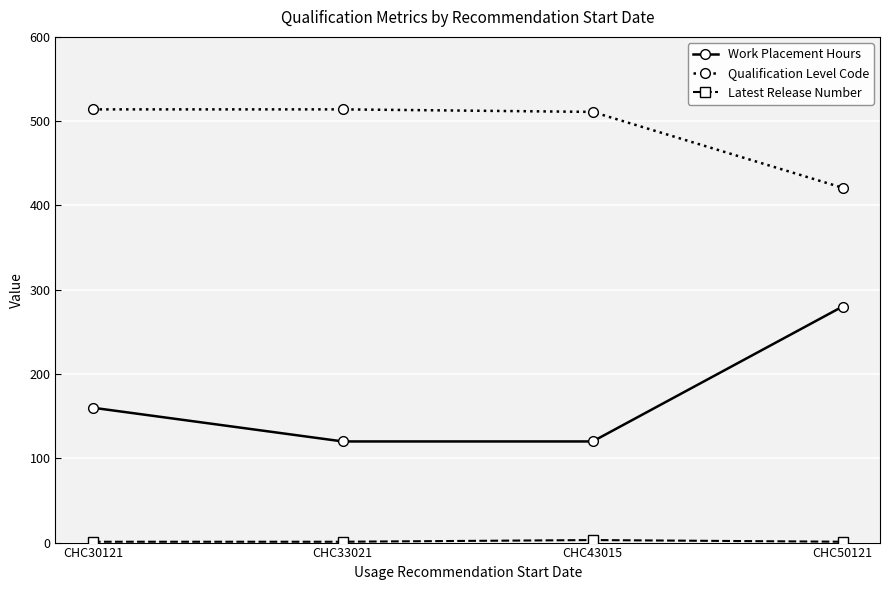

True or false: Qualification Level Code has more than 2 points higher than both neighbors.

False